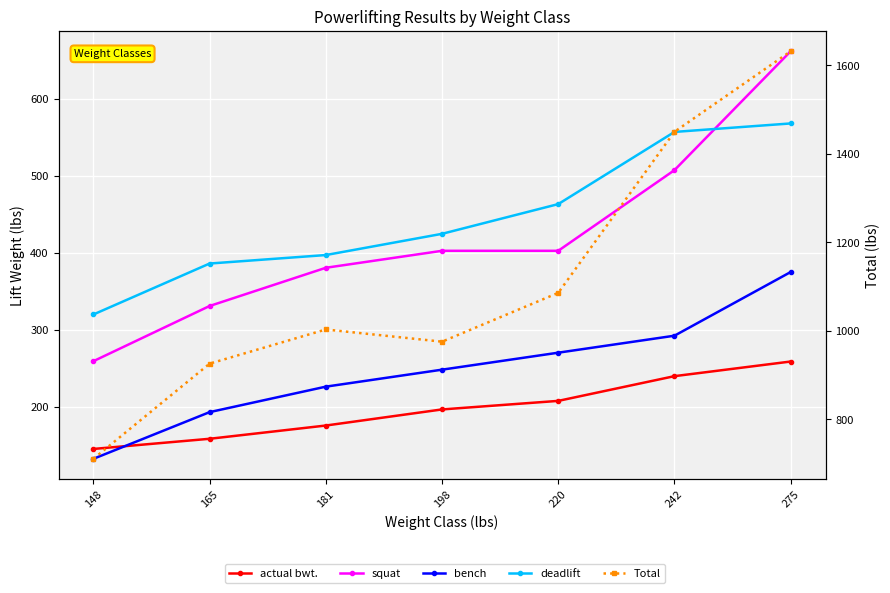

True or false: bench has more than 1 interior local peaks.

False